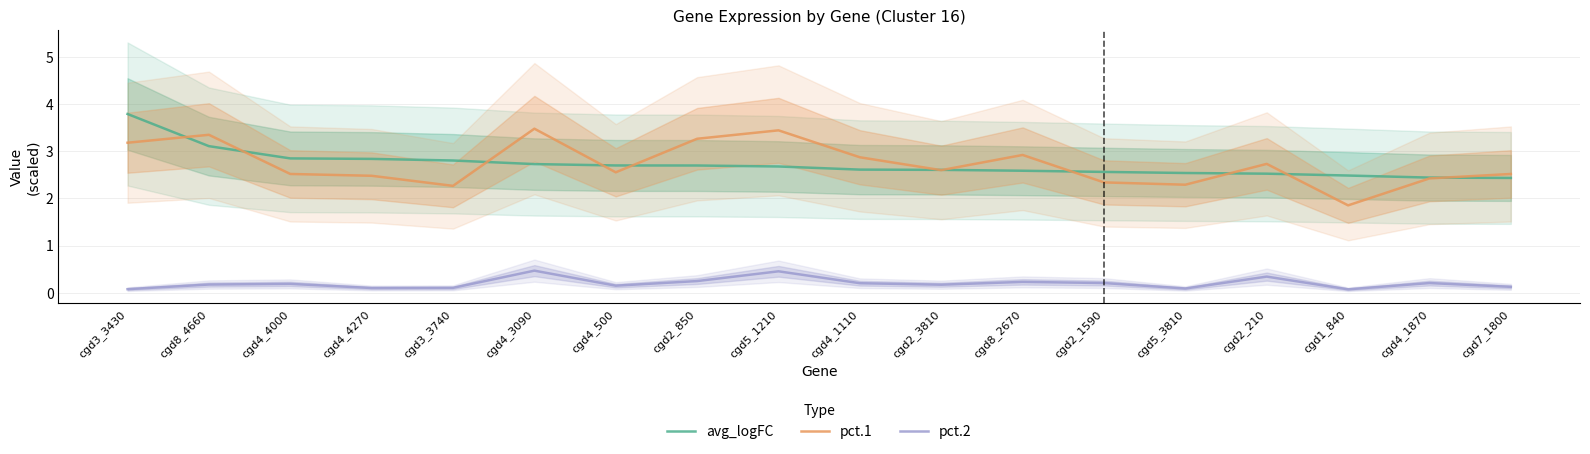

Which series has the largest range (max minus min)?

pct.1